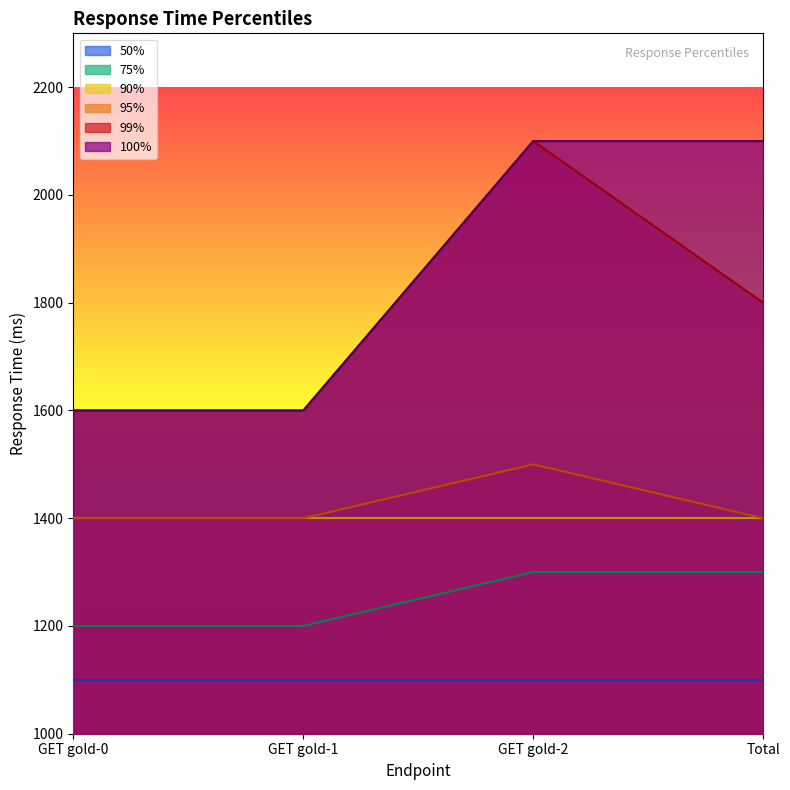

True or false: 100% and 75% cross at least once.

False